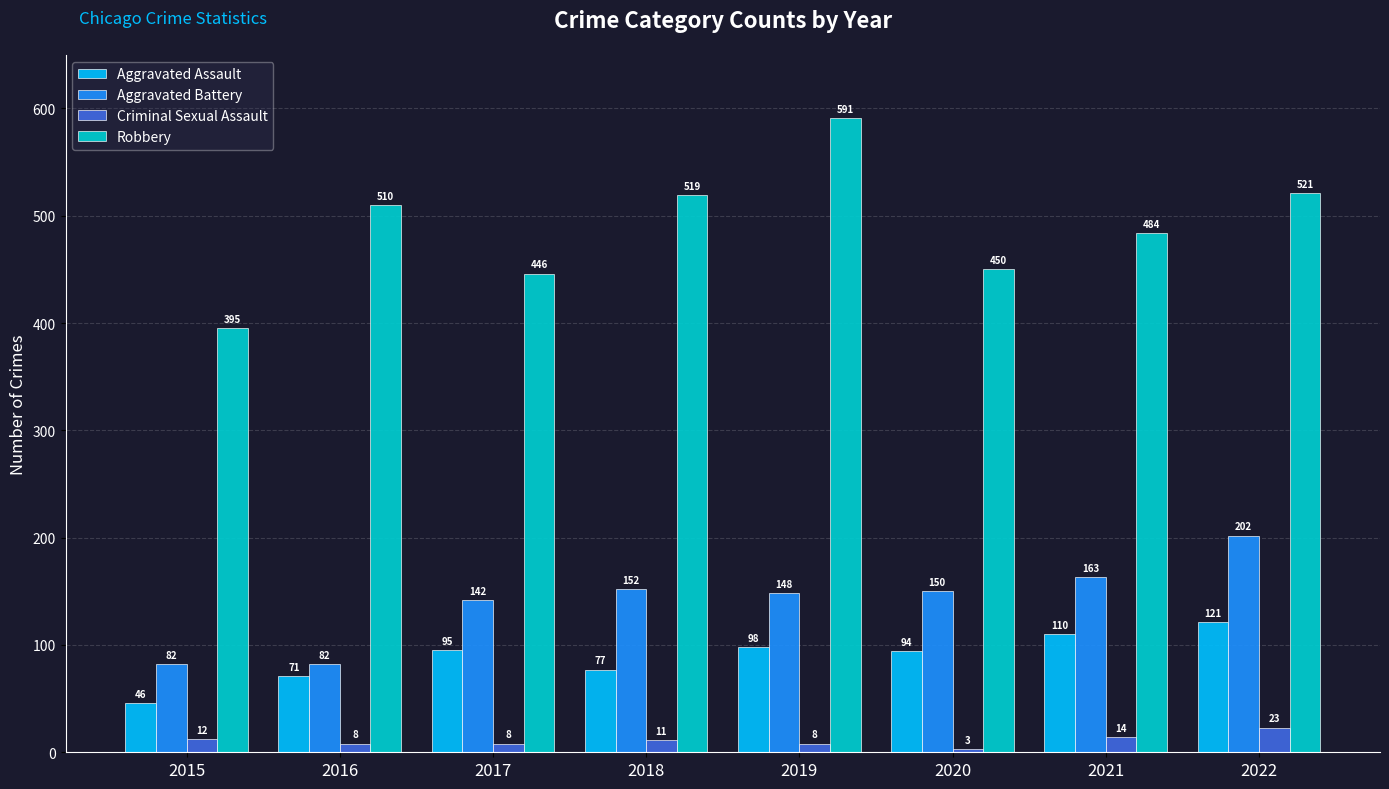

At how many categories does at least one series exceed 187?

8